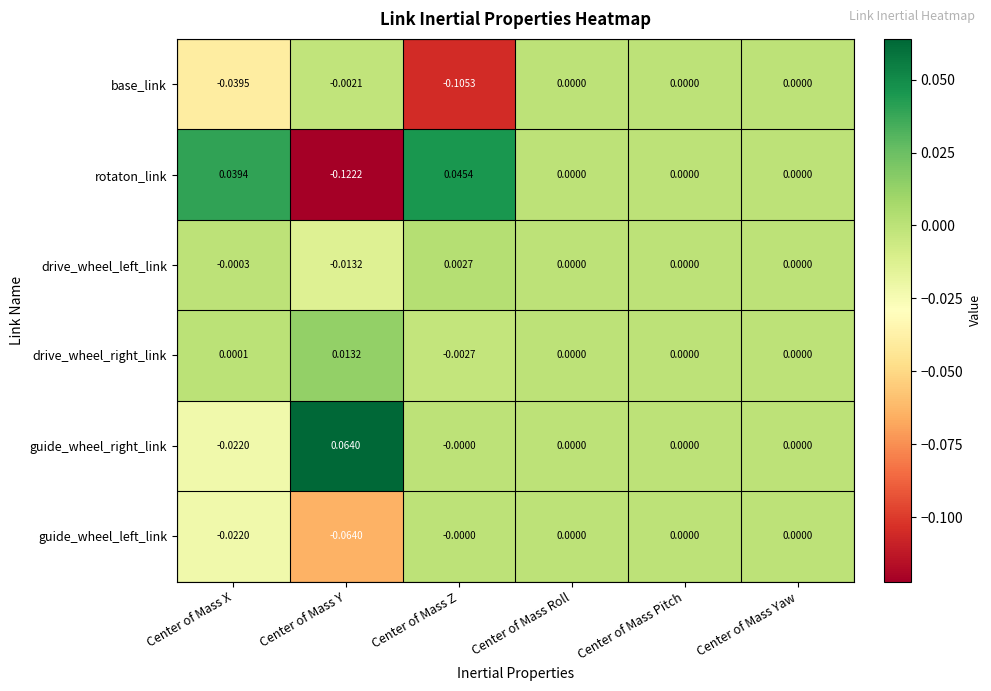

At which category does the chart reach its peak across all series?

Center of Mass Y